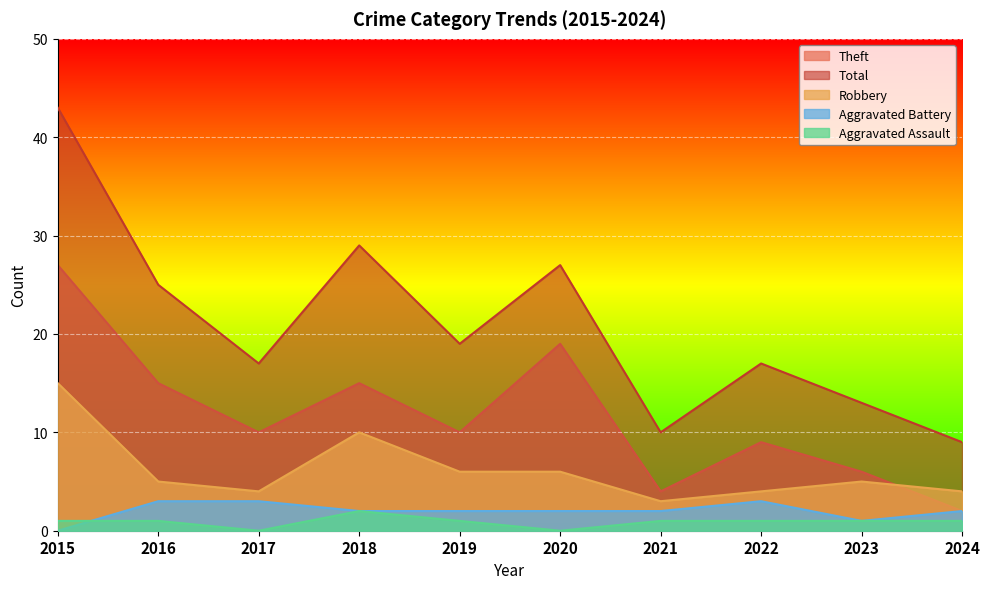

What are all the series names shown in the legend?

Theft, Total, Robbery, Aggravated Battery, Aggravated Assault